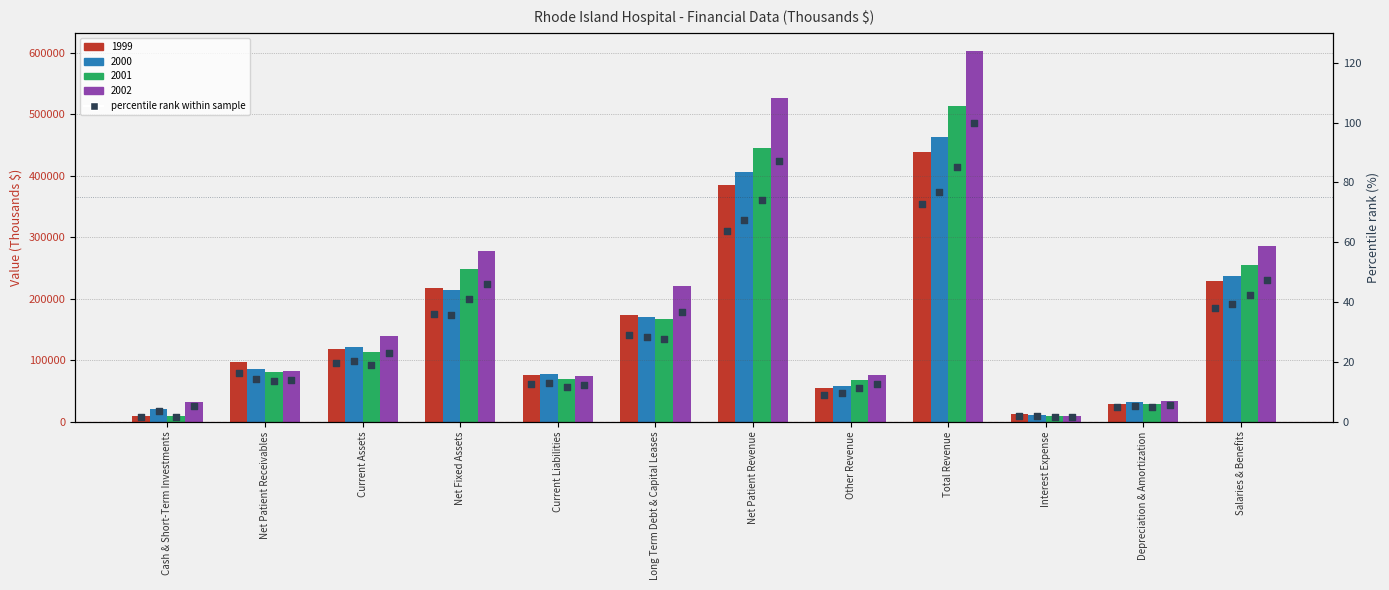

Which has a higher value, Interest Expense or Cash & Short-Term Investments?

Interest Expense